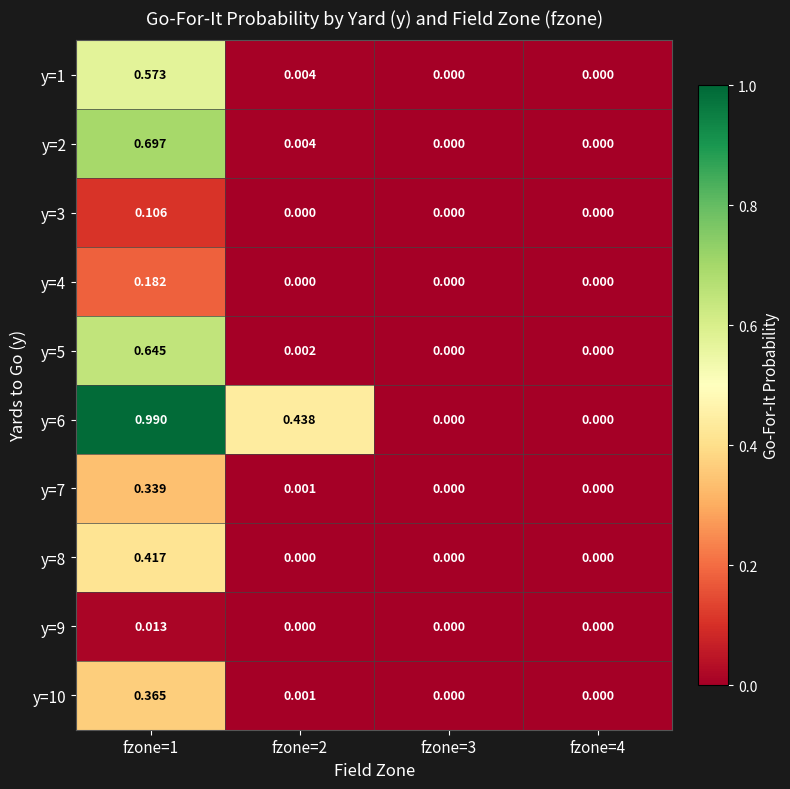

Is the value of y=6 at fzone=1 greater than the value of y=7 at fzone=1?

Yes